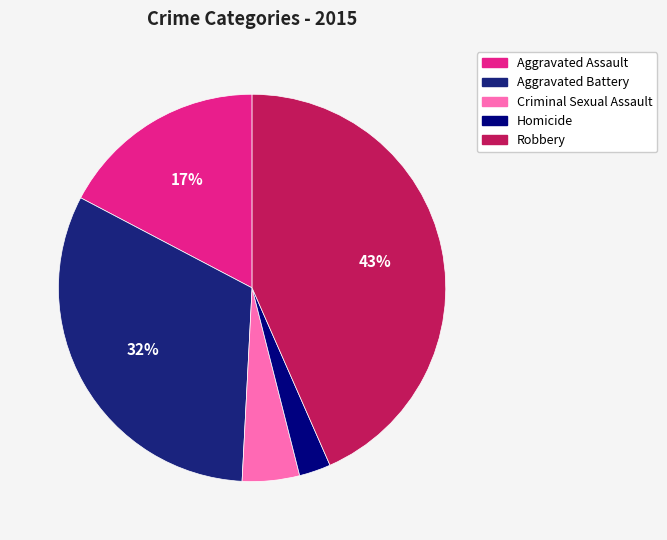

Rank the categories by value from lowest to highest.

Homicide, Criminal Sexual Assault, Aggravated Assault, Aggravated Battery, Robbery